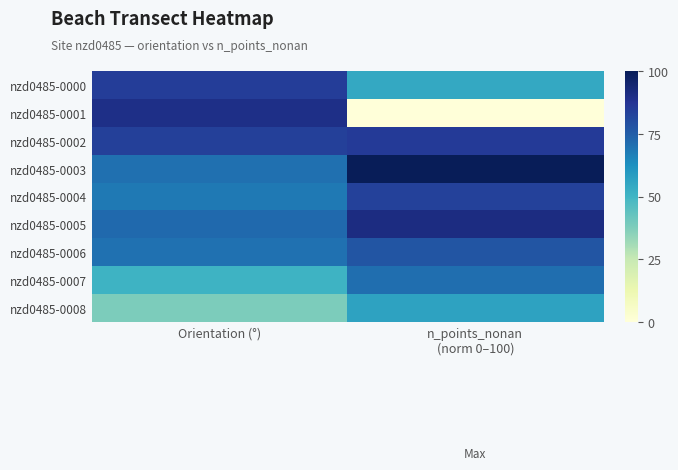

What is the total value across all series at n_points_nonan
(norm 0–100)?

619.4